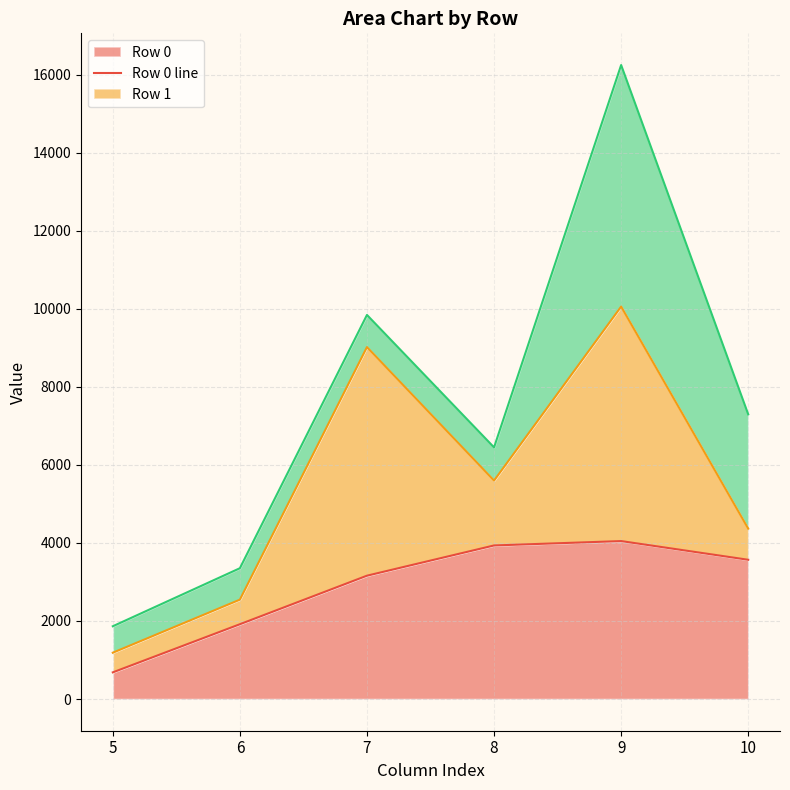

Between 5 and 7, which series saw the biggest shift?

Row 2 line